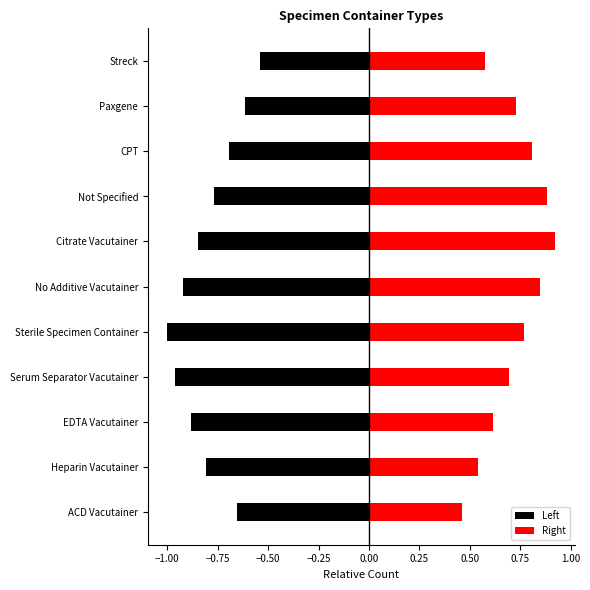

Are the bars horizontal?

Yes